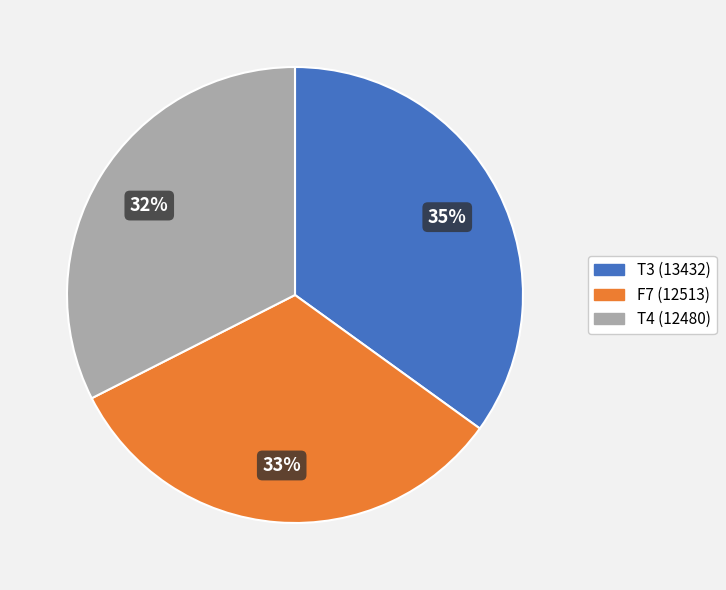

Is the sum of T4 (12480) and F7 (12513) greater than half?

Yes